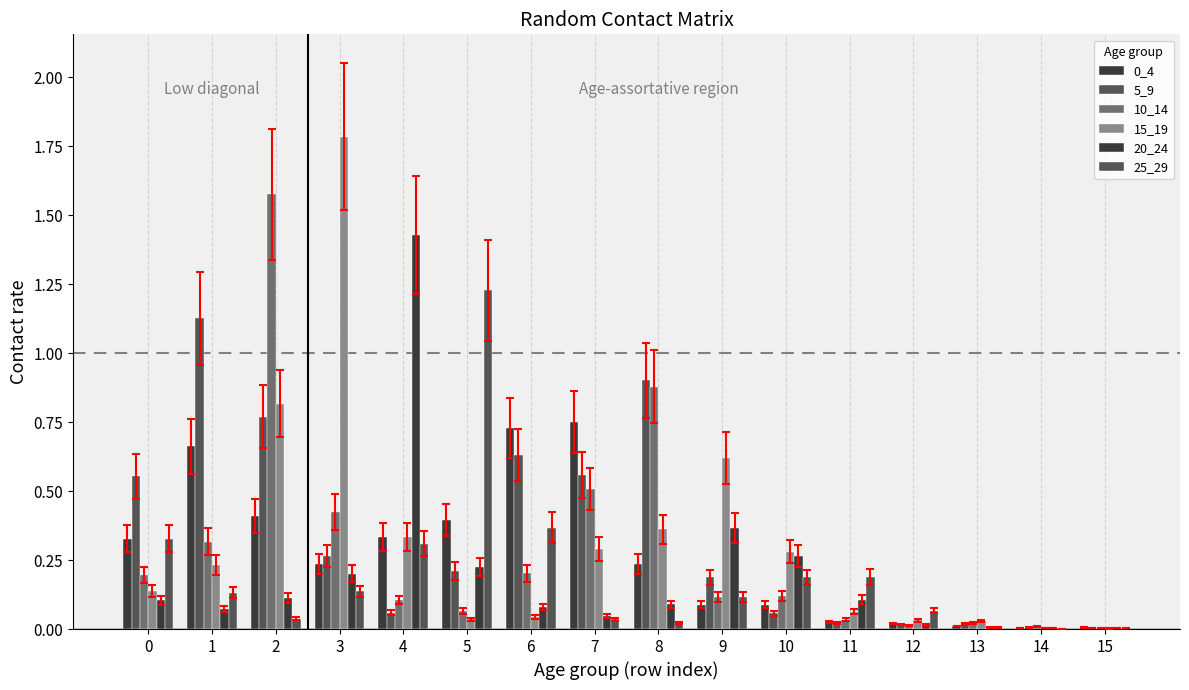

Are the bars horizontal?

No